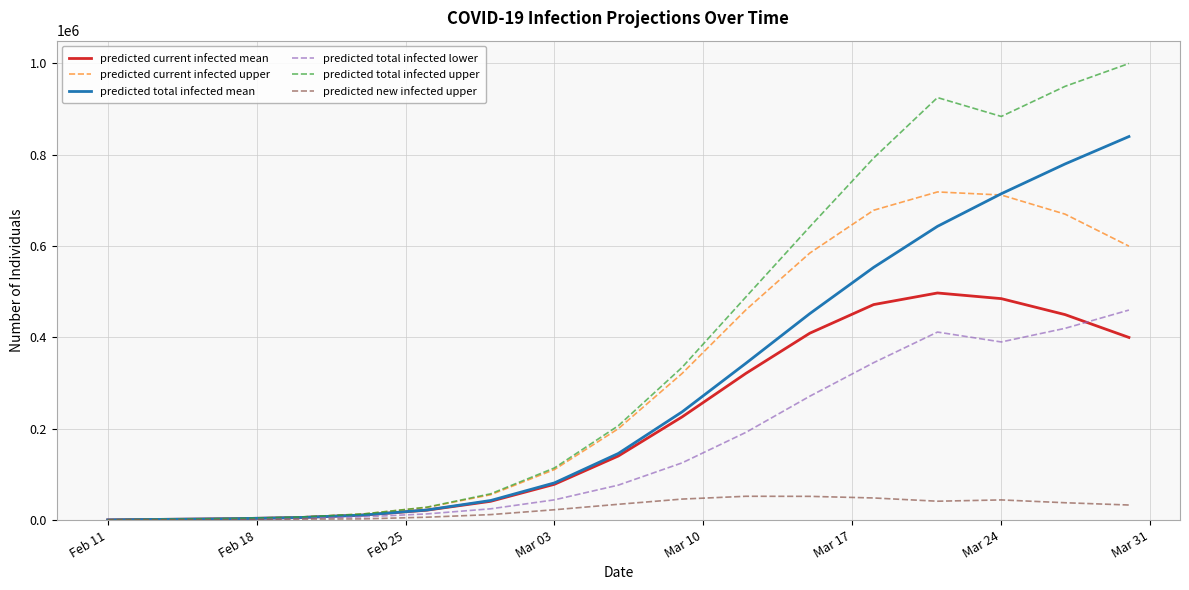

Which series has the widest spread of values?

predicted total infected upper